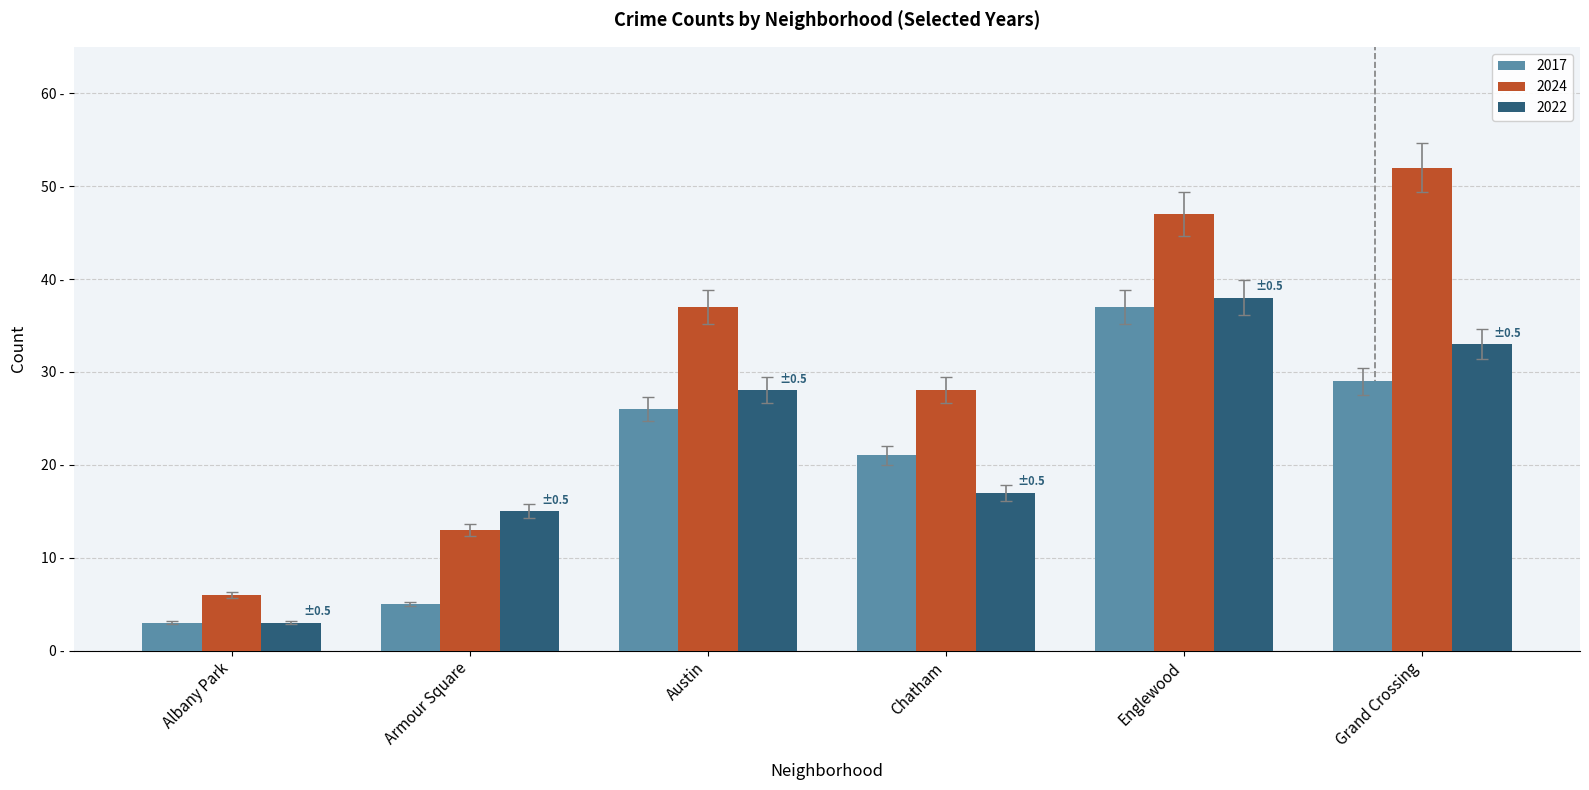

At Armour Square, list the series in order from largest to smallest.

2022, 2024, 2017